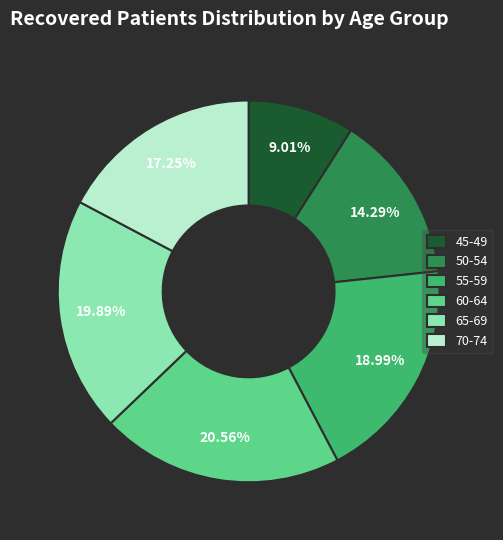

How many segments does this pie chart have?

6